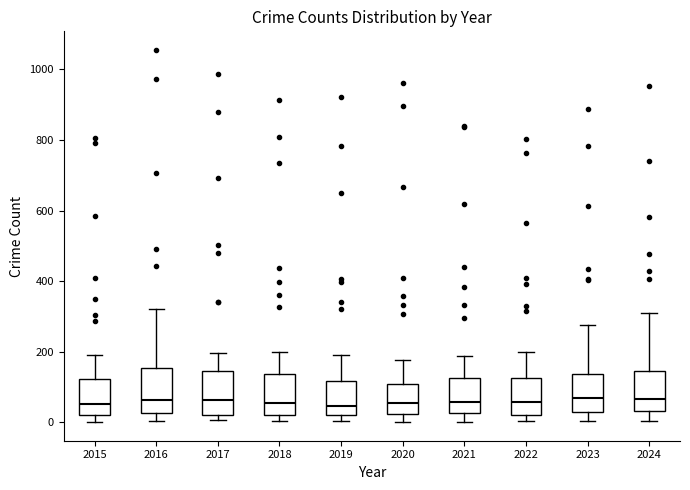

Where is the upper edge of the box at x = 2023 on the y-axis? The values are not printed on the chart, so give them approximately, as read against the axis.

140